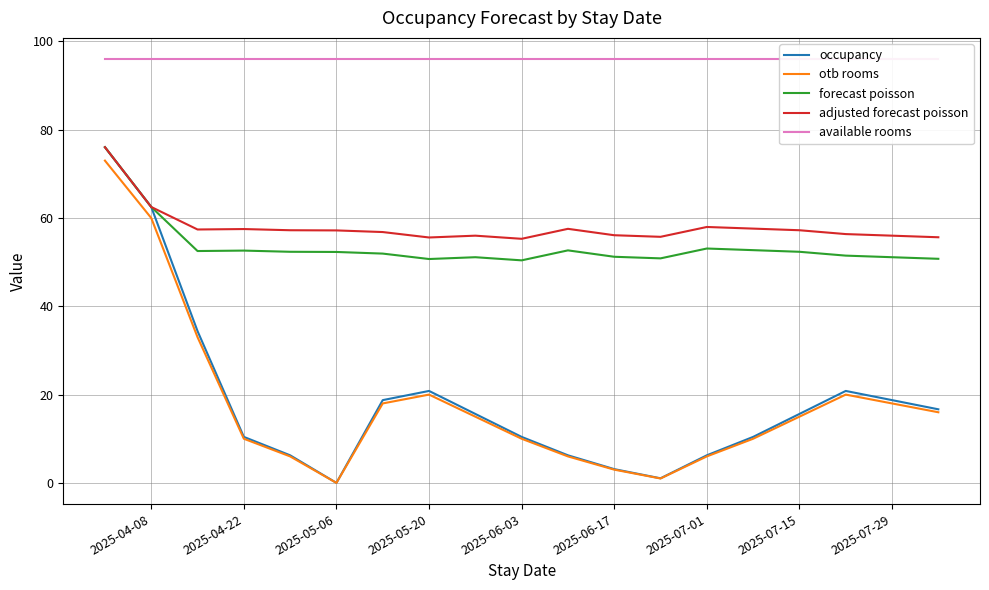

Reading left to right, what are all the values shown in this chart?

occupancy: 76.0	62.5	34.4	10.4	6.2	0.0	18.8	20.8	15.6	10.4	6.2	3.1	1.0	6.2	10.4	15.6	20.8	18.8	16.7
otb rooms: 73.0	60.0	33.0	10.0	6.0	0.0	18.0	20.0	15.0	10.0	6.0	3.0	1.0	6.0	10.0	15.0	20.0	18.0	16.0
forecast poisson: 76.0	62.5	52.5	52.6	52.4	52.3	51.9	50.7	51.1	50.4	52.7	51.2	50.9	53.1	52.7	52.4	51.5	51.1	50.8
adjusted forecast poisson: 76.0	62.5	57.4	57.5	57.2	57.2	56.8	55.6	56.0	55.3	57.5	56.1	55.7	58.0	57.6	57.2	56.4	56.0	55.6
available rooms: 96.0	96.0	96.0	96.0	96.0	96.0	96.0	96.0	96.0	96.0	96.0	96.0	96.0	96.0	96.0	96.0	96.0	96.0	96.0